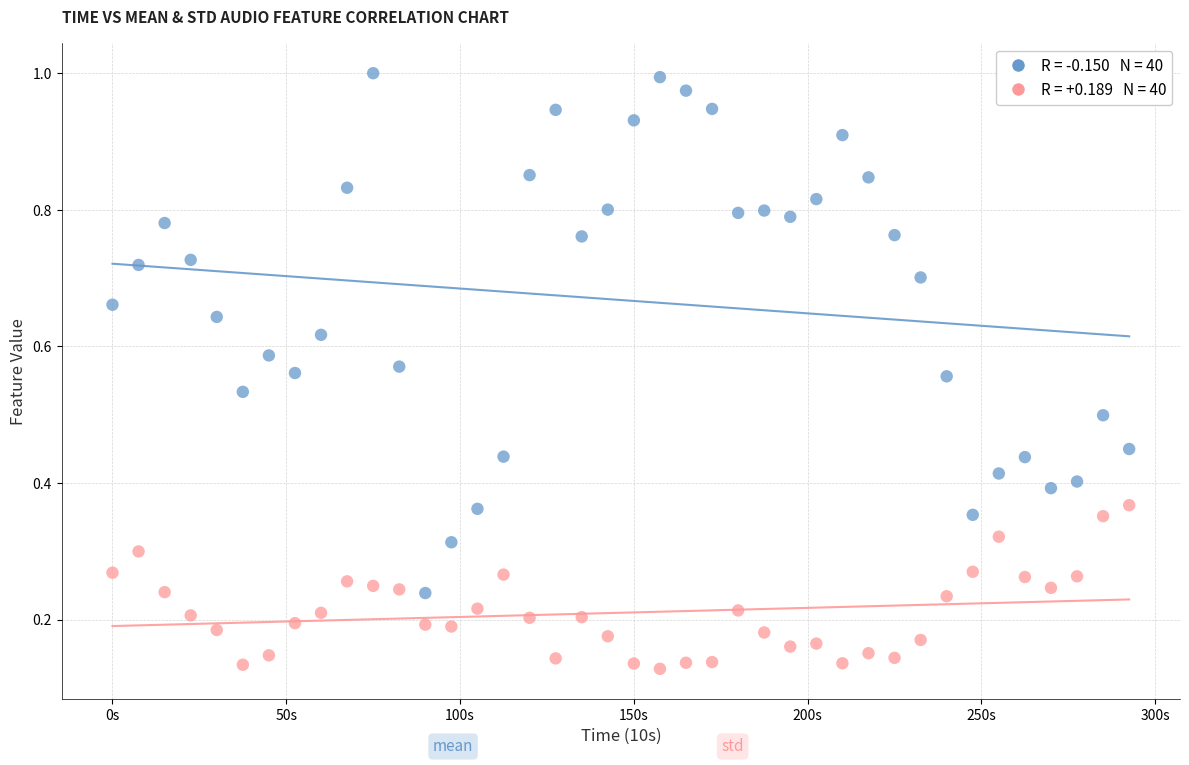

Across all data points, what is the range of X values (max minus min)?

292.5